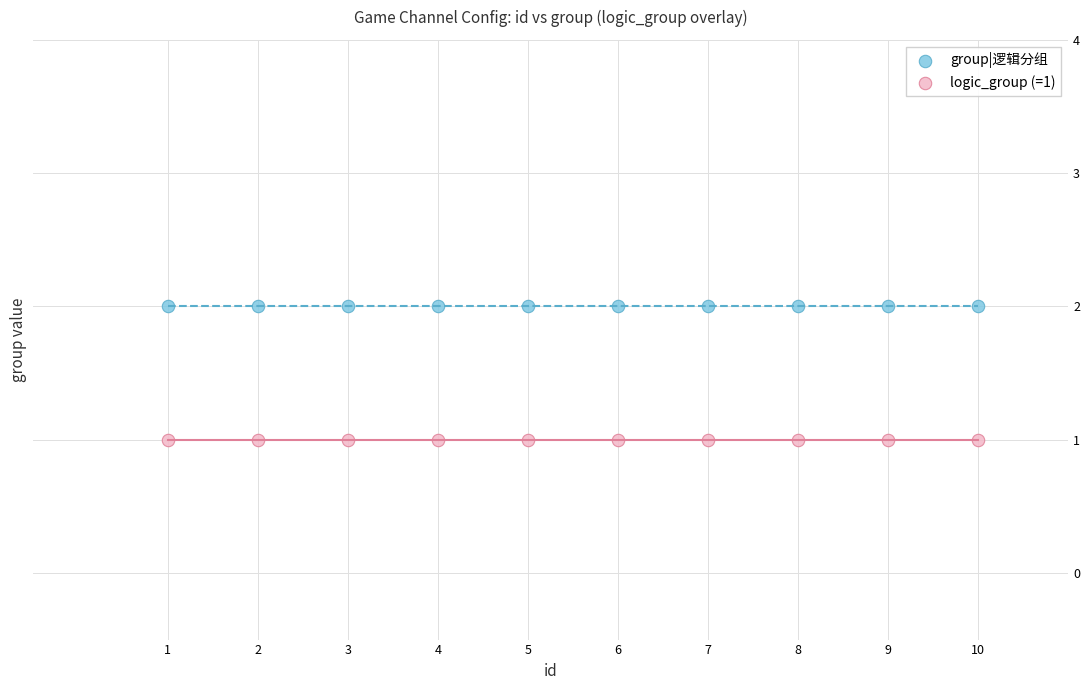

Which series contains the highest Y value?

group|逻辑分组